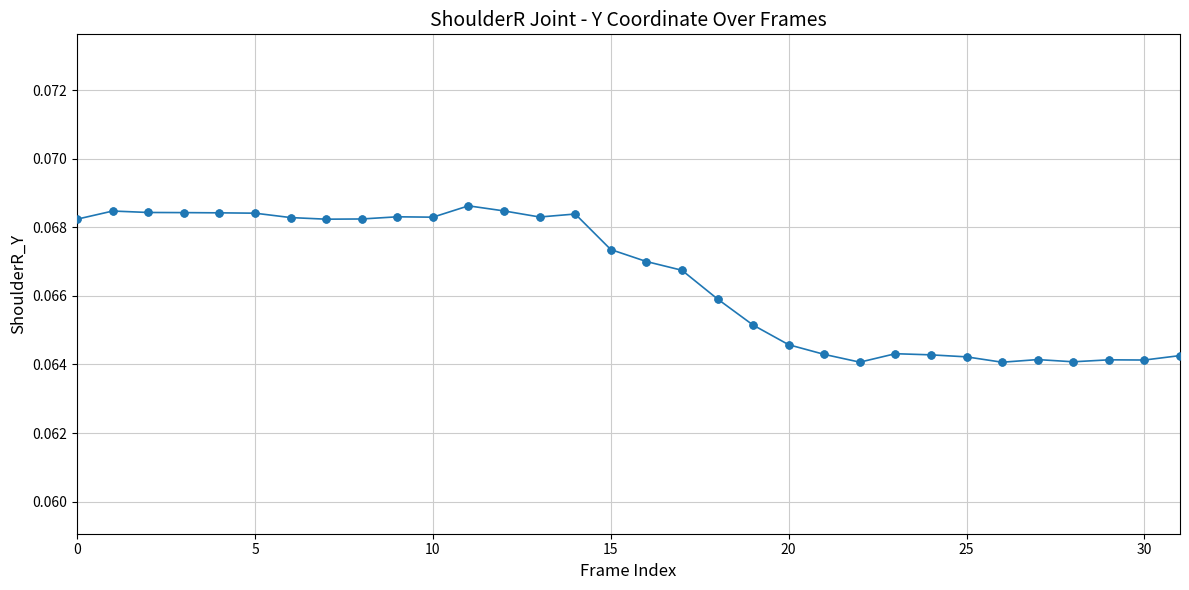

What is the sum of all values?

2.1